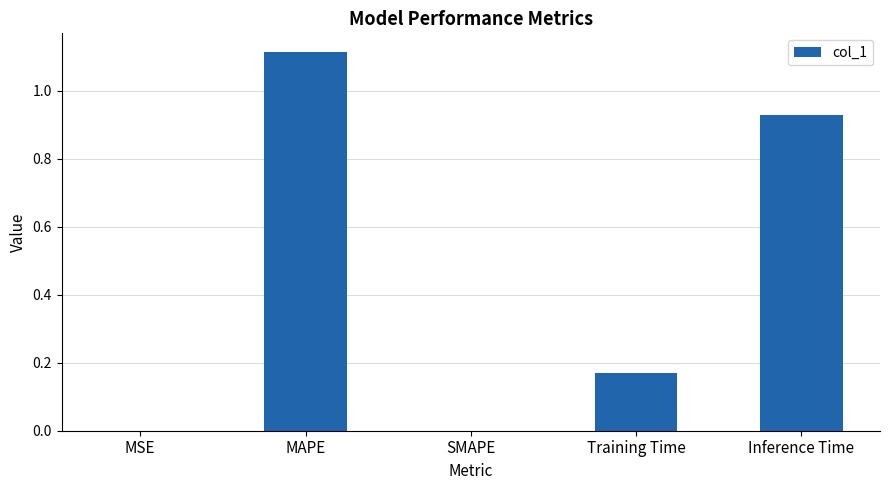

The chart shows a value of 0.2 at Inference Time. True or false?

False